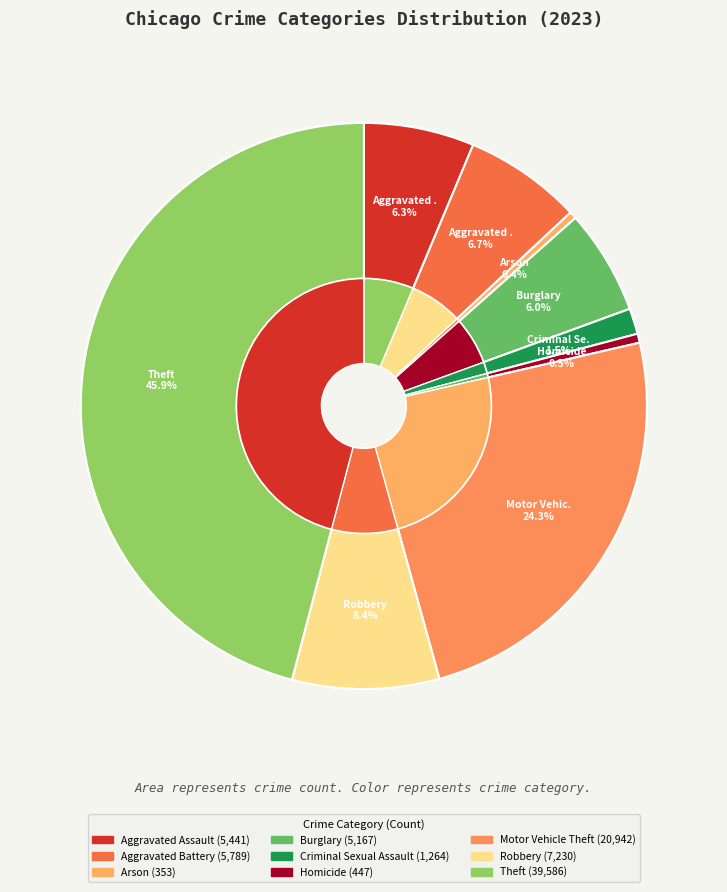

Rank the categories by value from lowest to highest.

Arson, Homicide, Criminal Sexual Assault, Burglary, Aggravated Assault, Aggravated Battery, Robbery, Motor Vehicle Theft, Theft